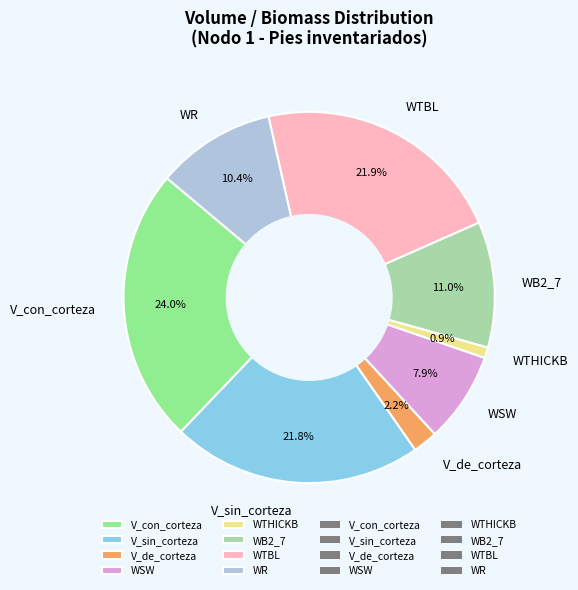

Count the number of slices in the pie.

8